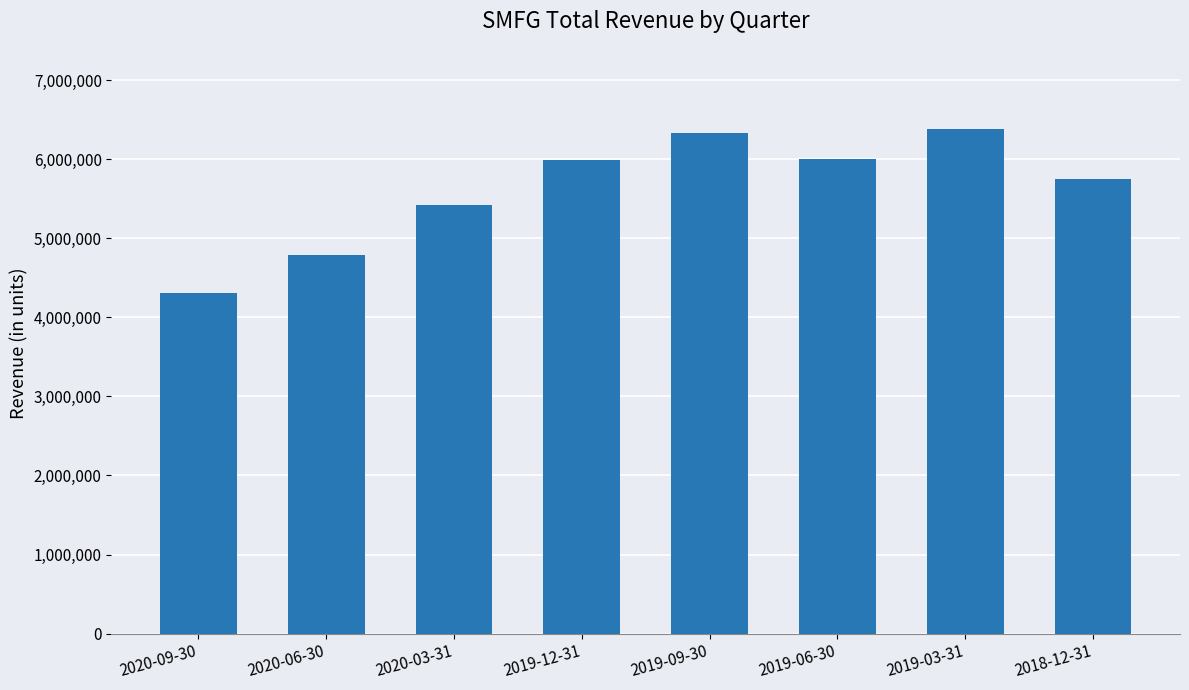

What is the change in value from 2020-09-30 to 2019-12-31?

+1676500